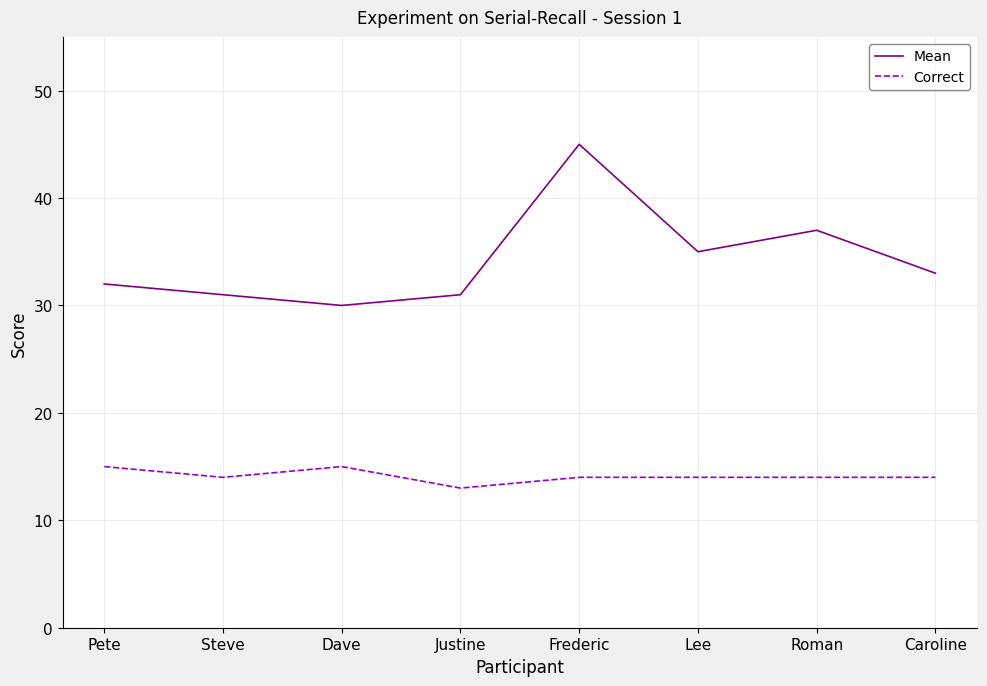

True or false: Mean and Correct intersect in this chart.

False